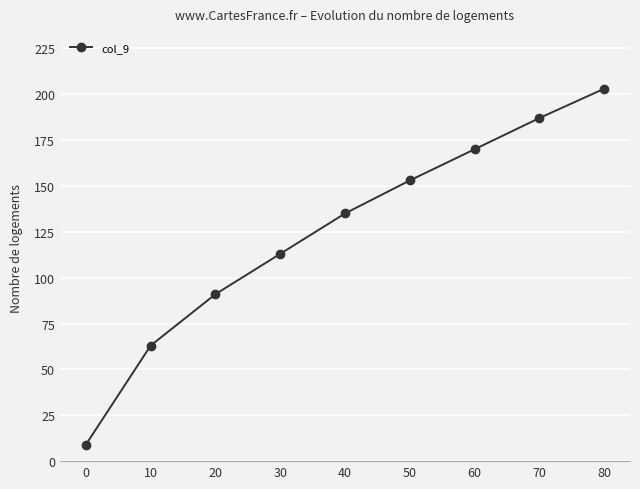

Reading right to left, what are all the values shown in this chart?

80=203	70=187	60=170	50=153	40=135	30=113	20=91	10=63	0=9